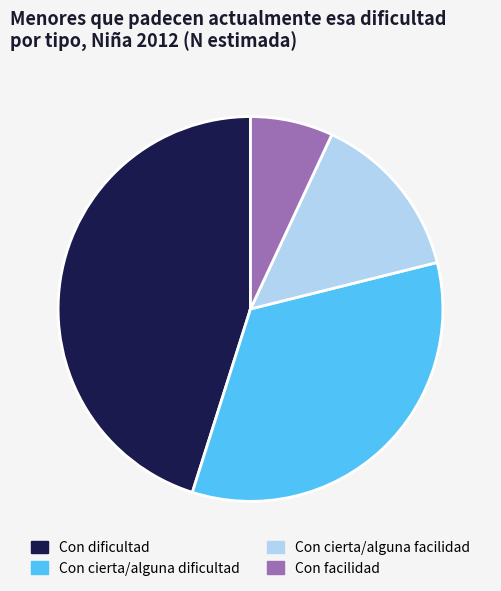

Which category has the biggest portion of the pie?

Con dificultad